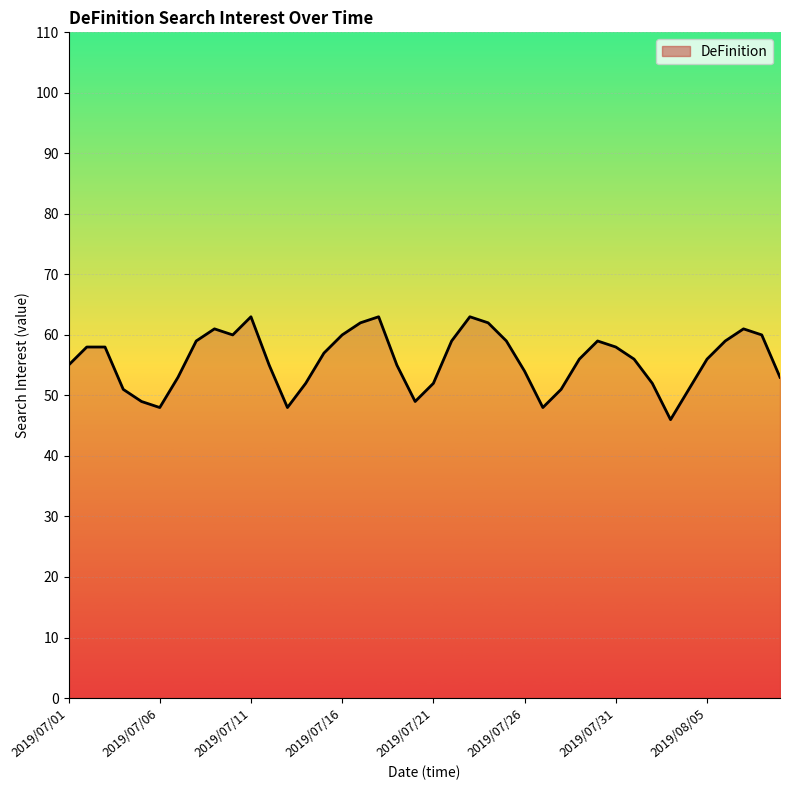

How many lines are shown in the chart?

1